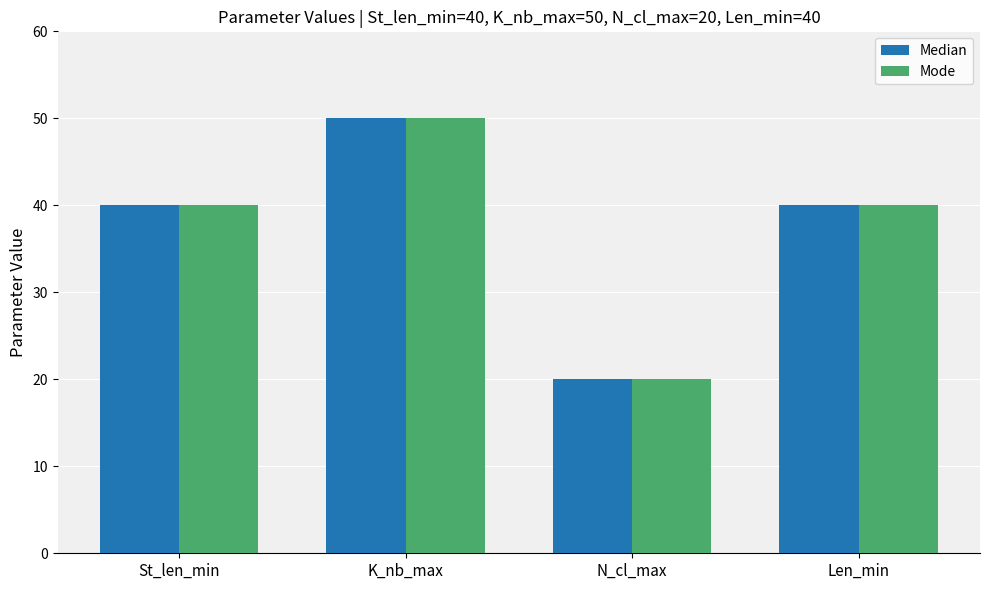

At how many categories does at least one series exceed 24?

3